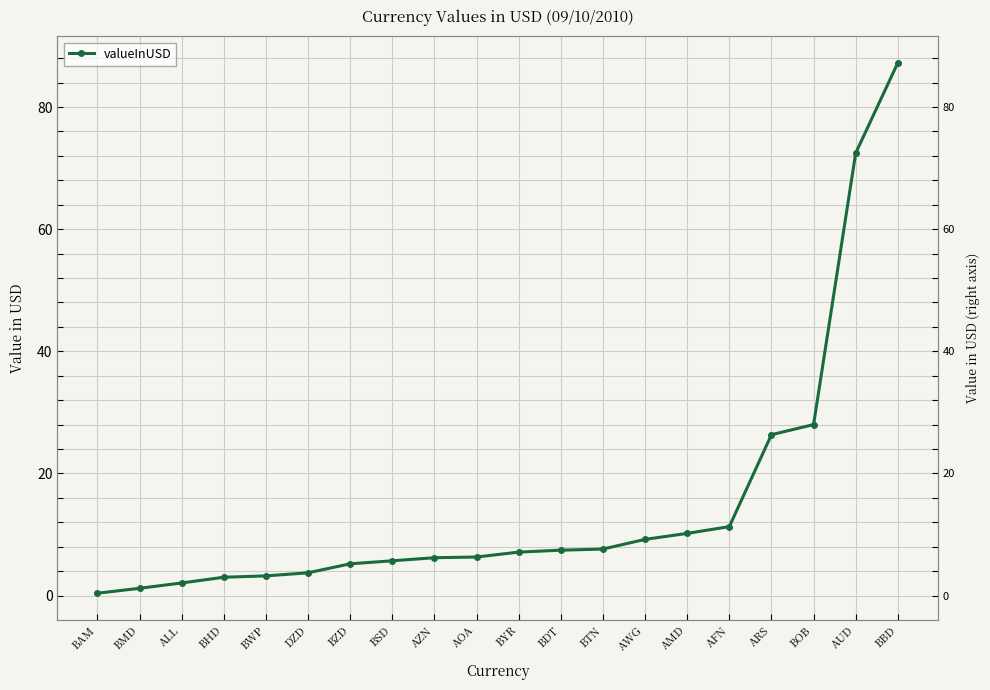

What is the difference between the maximum and minimum values?

86.9